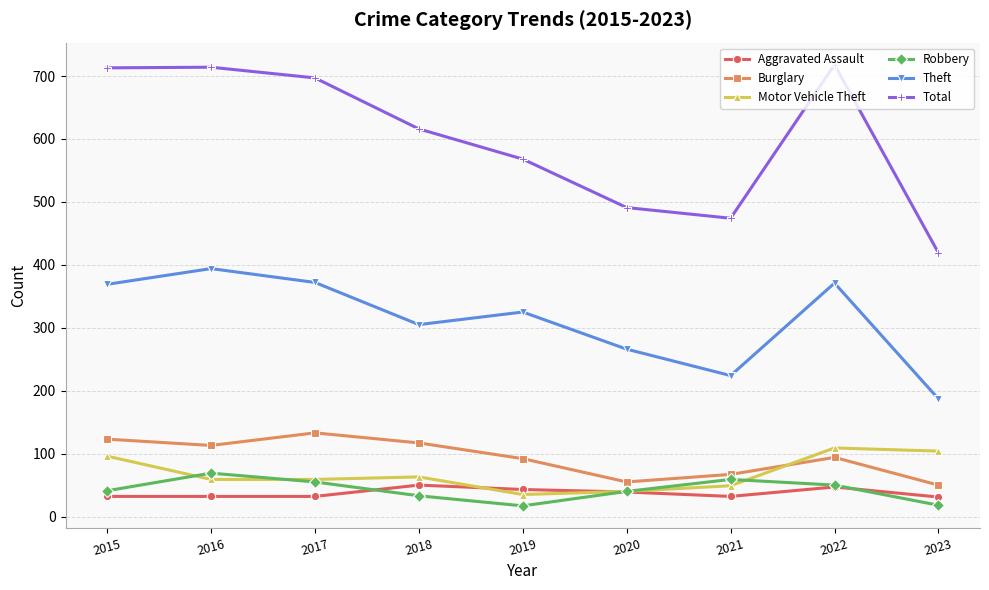

Which series changed the most between 2019 and 2023?

Total